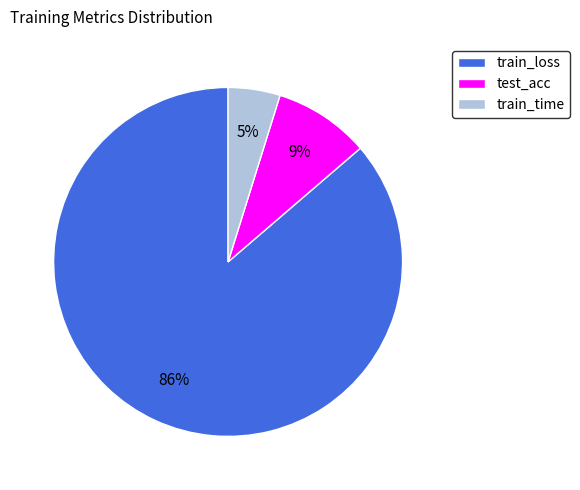

Which category has the smallest portion of the pie?

train_time